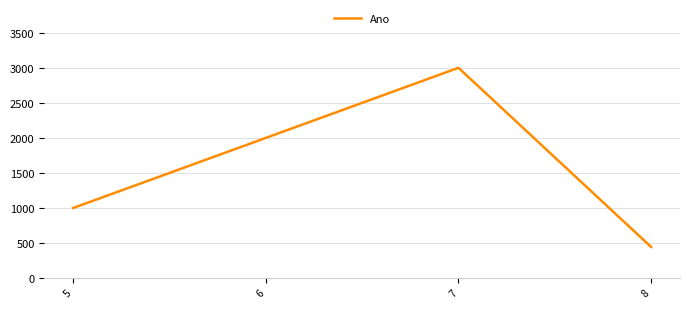

Rank the categories by value from highest to lowest.

7, 6, 5, 8